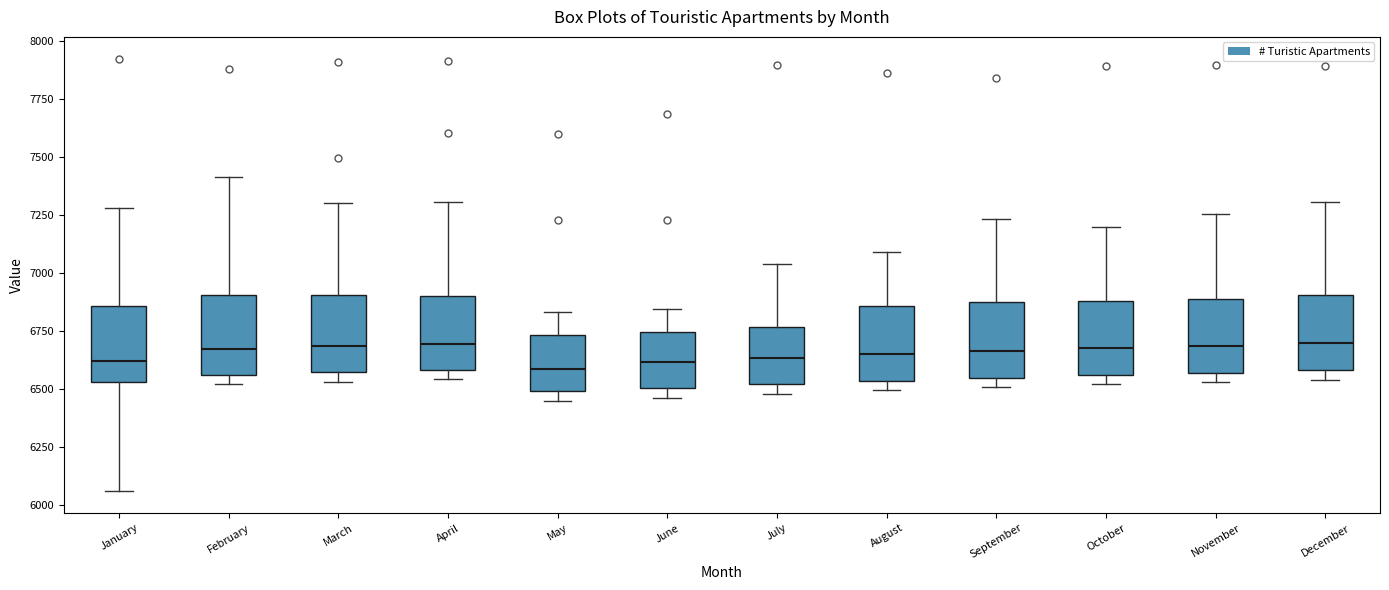

Reading left to right, read every box against the y-axis: the position of its median line, the range the box covers, and the ends of its whiskers. The values are not printed on the chart, so give them approximately, as read against the axis.

January: median 6600, box 6550 to 6850, whiskers 6050 to 7300
February: median 6650, box 6550 to 6900, whiskers 6500 to 7400
March: median 6700, box 6550 to 6900, whiskers 6550 (just below the box's lower edge) to 7300
April: median 6700, box 6600 to 6900, whiskers 6550 to 7300
May: median 6600, box 6500 to 6750, whiskers 6450 to 6850
June: median 6600, box 6500 to 6750, whiskers 6450 to 6850
July: median 6650, box 6500 to 6750, whiskers 6500 (just below the box's lower edge) to 7050
August: median 6650, box 6550 to 6850, whiskers 6500 to 7100
September: median 6650, box 6550 to 6850, whiskers 6500 to 7250
October: median 6700, box 6550 to 6900, whiskers 6500 to 7200
November: median 6700, box 6550 to 6900, whiskers 6550 (just below the box's lower edge) to 7250
December: median 6700, box 6600 to 6900, whiskers 6550 to 7300